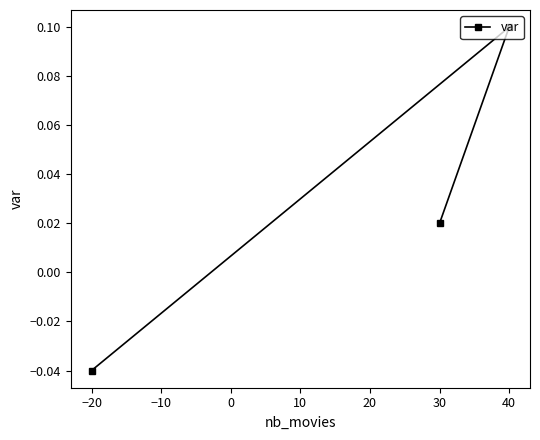

How many categories are shown in the chart?

3